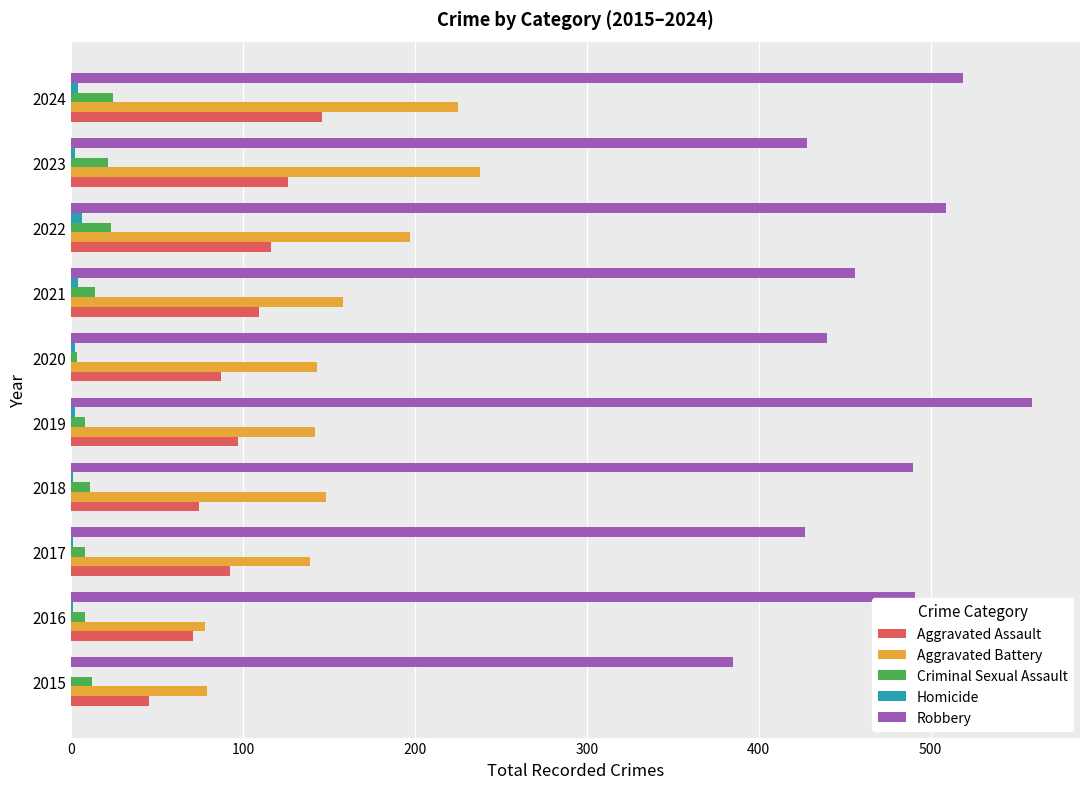

Count the number of data series in this chart.

5